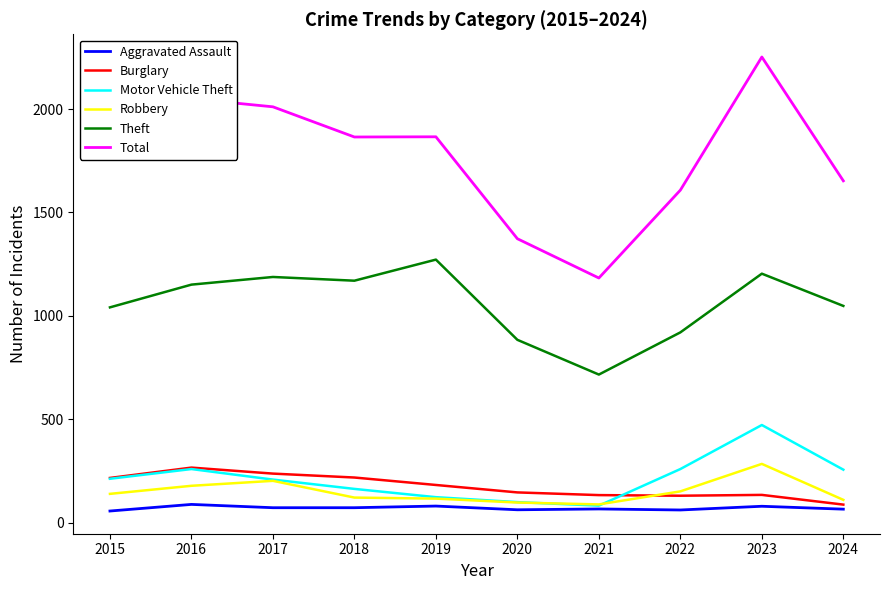

True or false: Total and Aggravated Assault intersect in this chart.

False